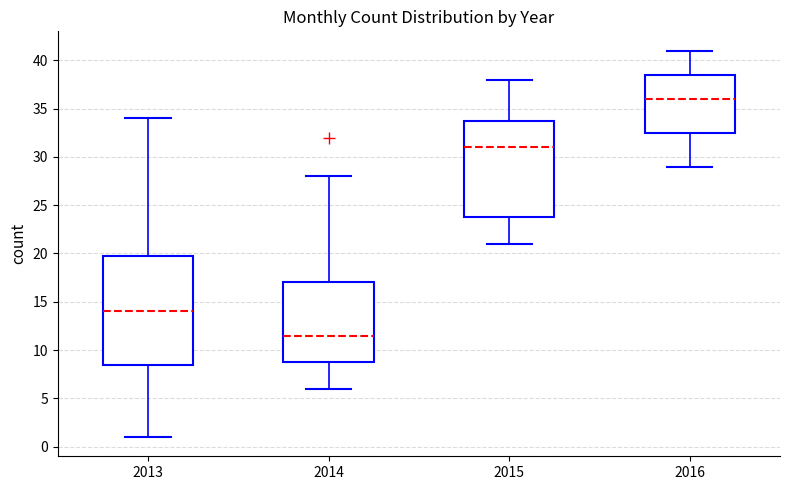

Reading left to right, read every box against the y-axis: the position of its median line, the range the box covers, and the ends of its whiskers. The values are not printed on the chart, so give them approximately, as read against the axis.

2013: median 14.0, box 8.5 to 20.0, whiskers 1.0 to 34.0
2014: median 11.5, box 9.0 to 17.0, whiskers 6.0 to 28.0
2015: median 31.0, box 24.0 to 34.0, whiskers 21.0 to 38.0
2016: median 36.0, box 32.5 to 38.5, whiskers 29.0 to 41.0